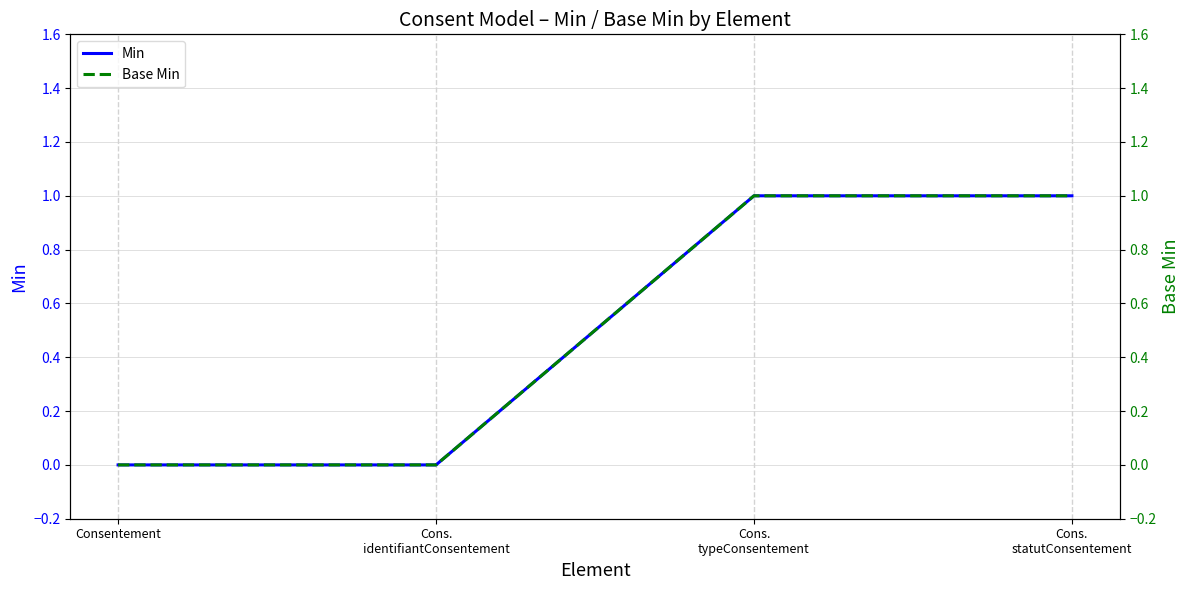

Does the chart display data point markers on the line(s)?

No